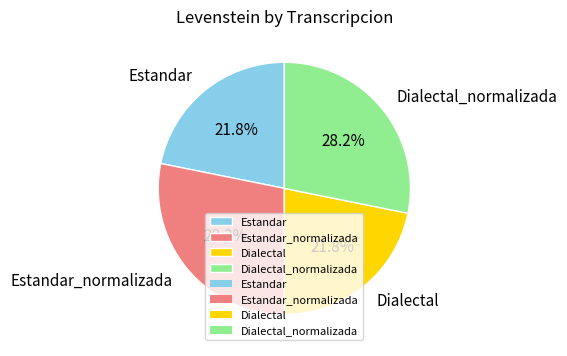

How many slices are in this pie chart?

4